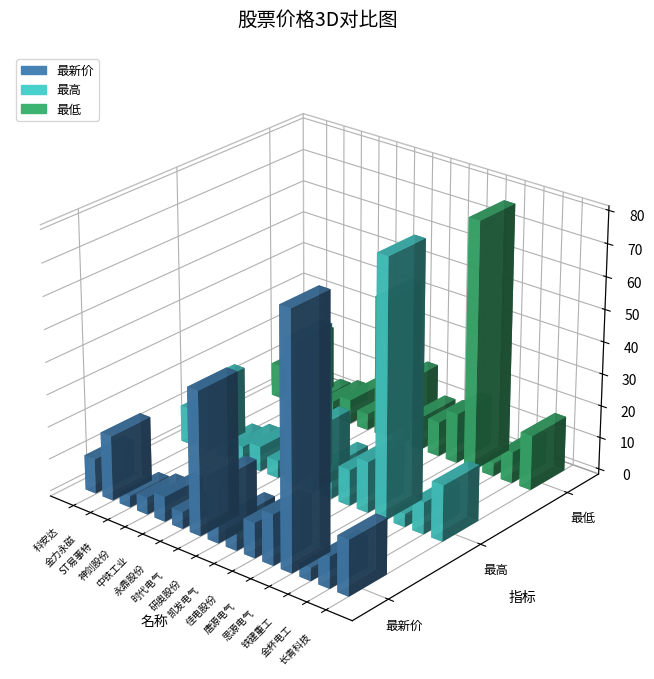

Where is 最低 nearest to the value 40?

时代电气